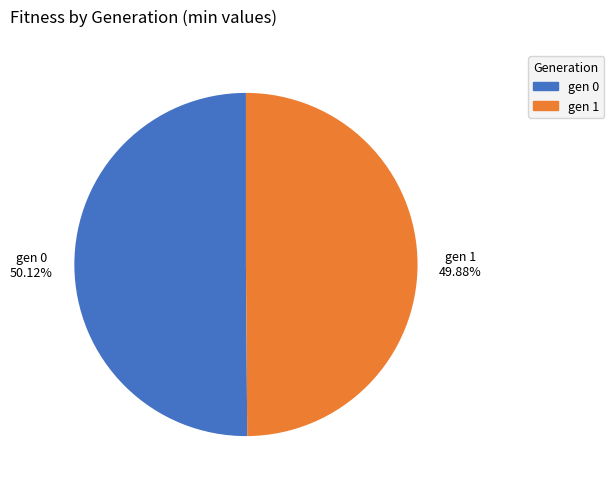

To the nearest percent, what portion does gen 0 represent?

50%